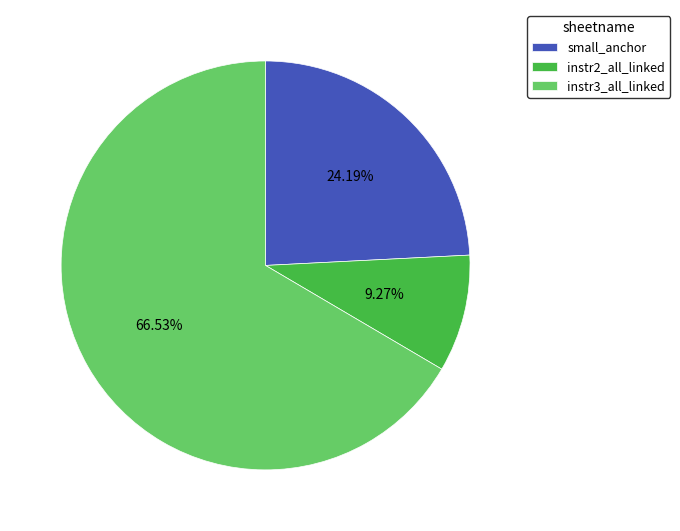

To the nearest percent, what is the difference between the small_anchor and instr3_all_linked slice percentages?

42%